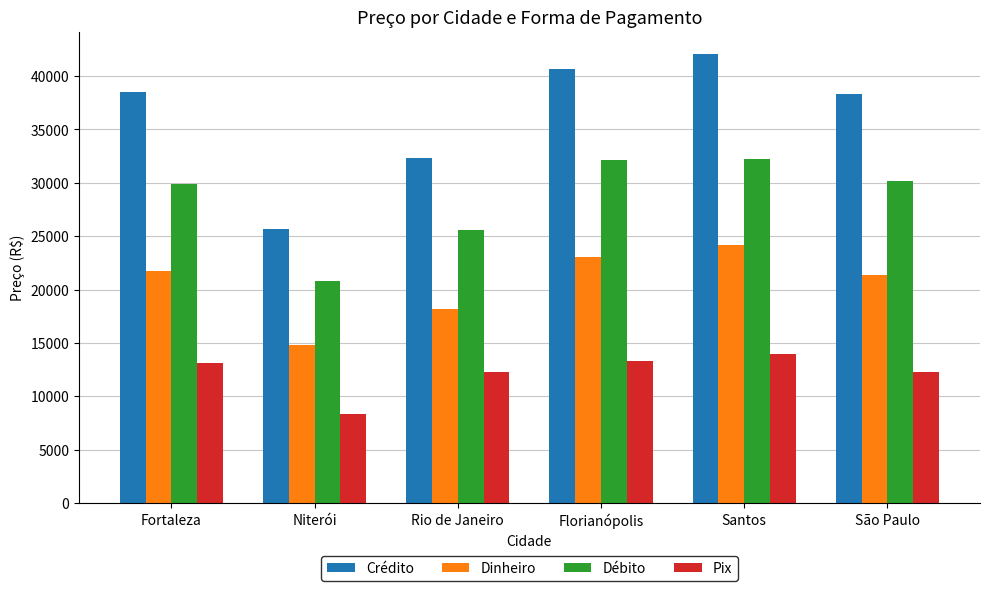

What is the highest value of the Crédito series?

42047